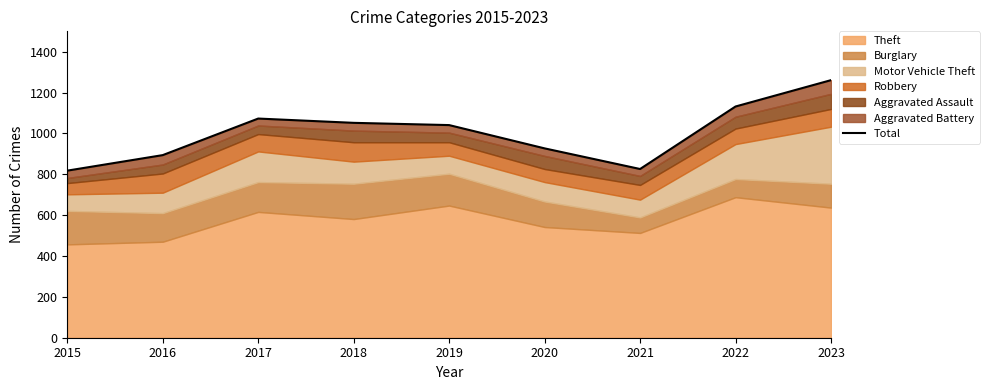

Reading left to right, transcribe all the data shown in this chart.

2015=818	2016=894	2017=1073	2018=1052	2019=1041	2020=927	2021=826	2022=1132	2023=1261